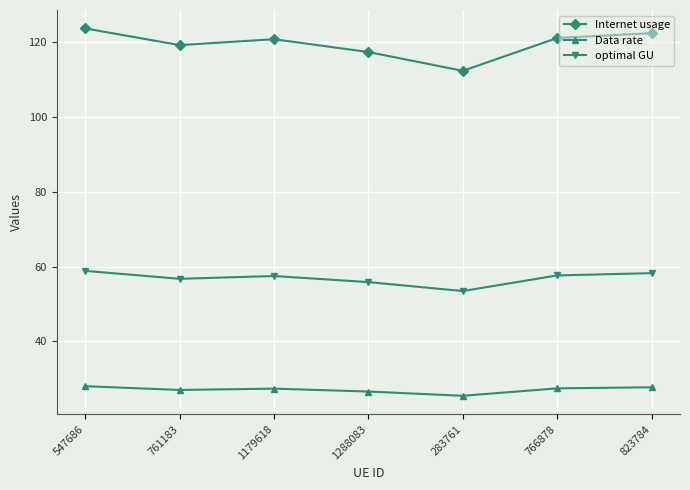

What is the smallest value displayed?

25.4